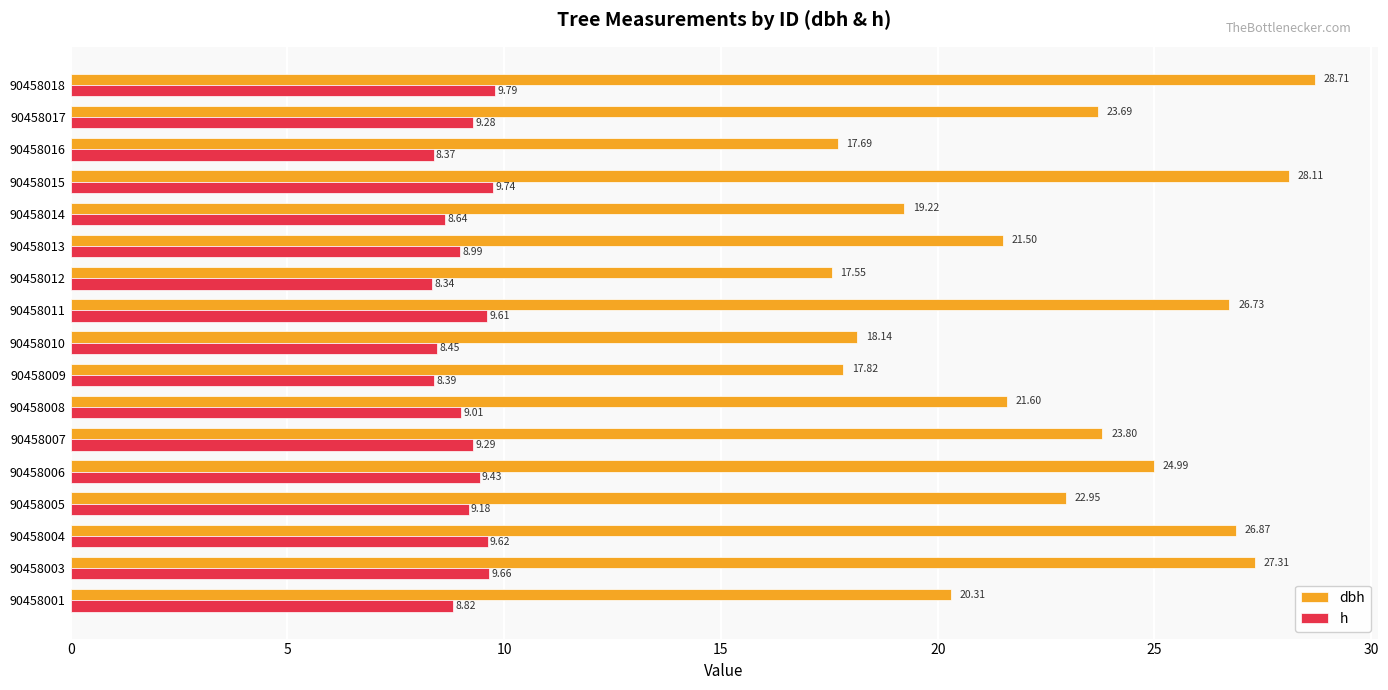

At which category does the chart reach its minimum across all series?

90458012